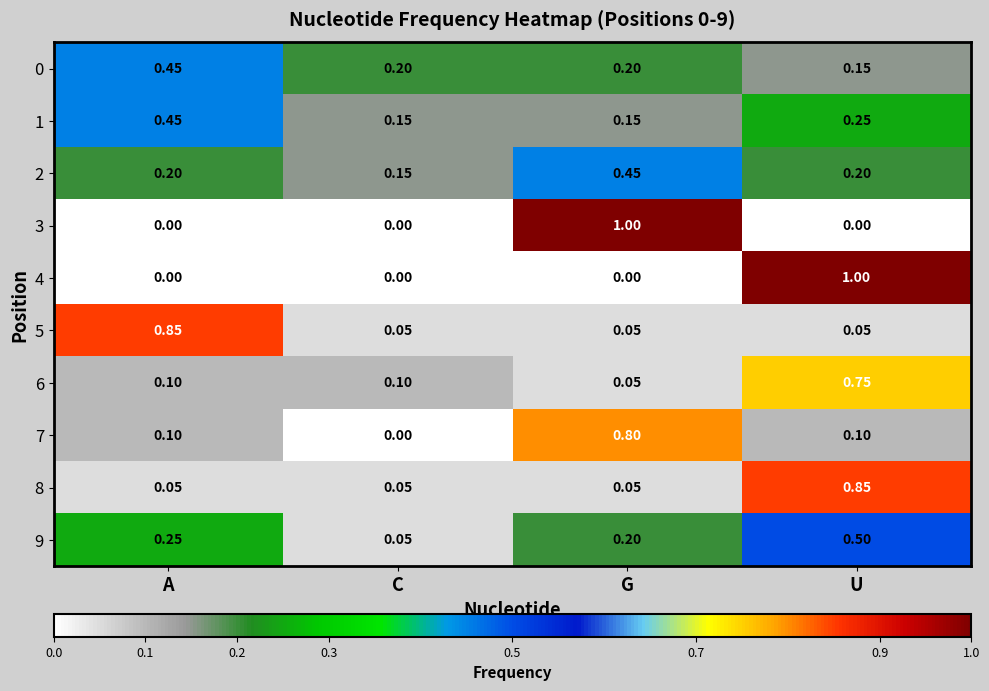

At which category is the sum across all series the highest?

U